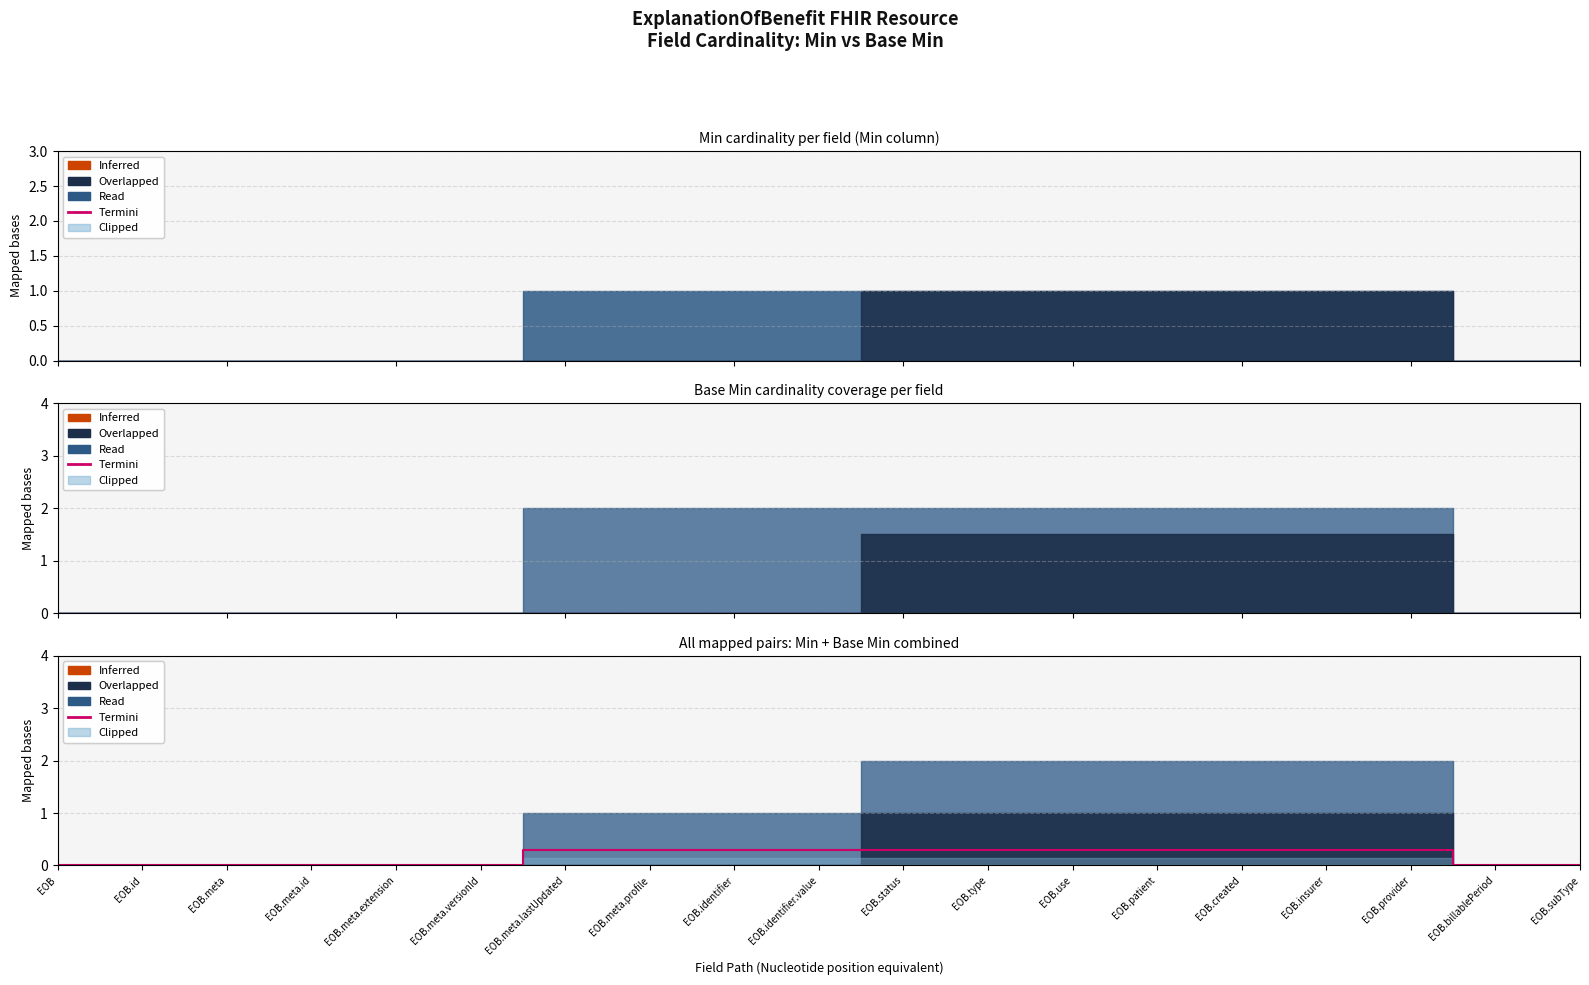

True or false: the data shows -0.1 at EOB.subType.

False